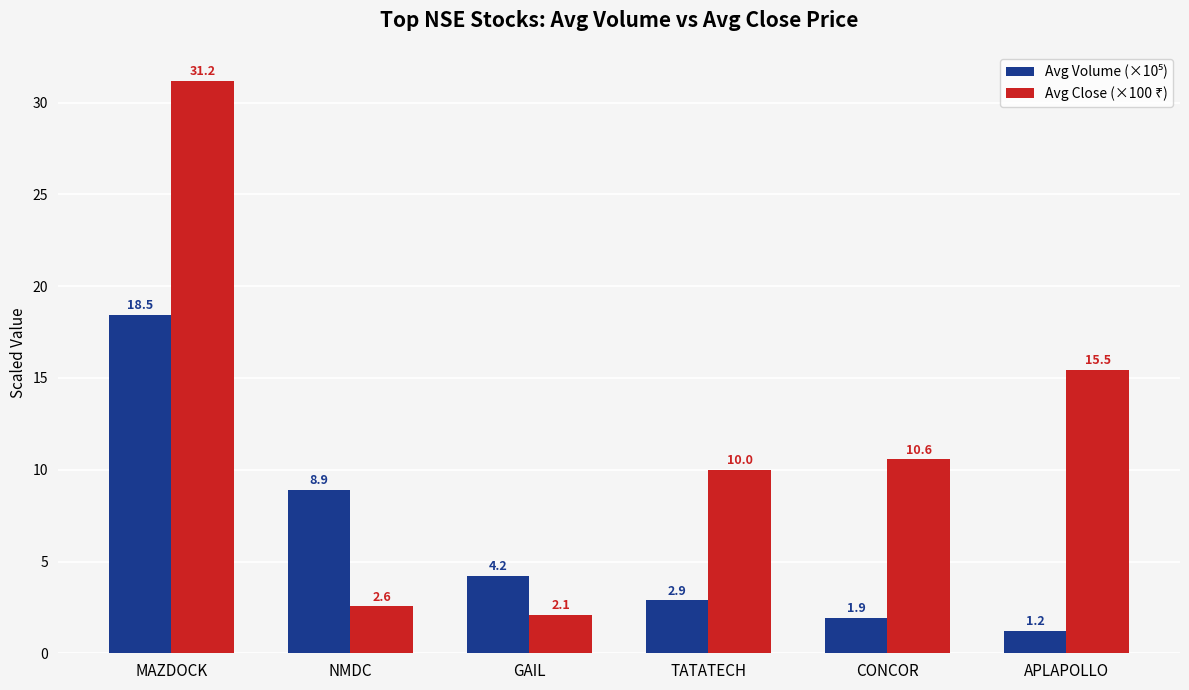

Which category has the highest value across all series?

MAZDOCK